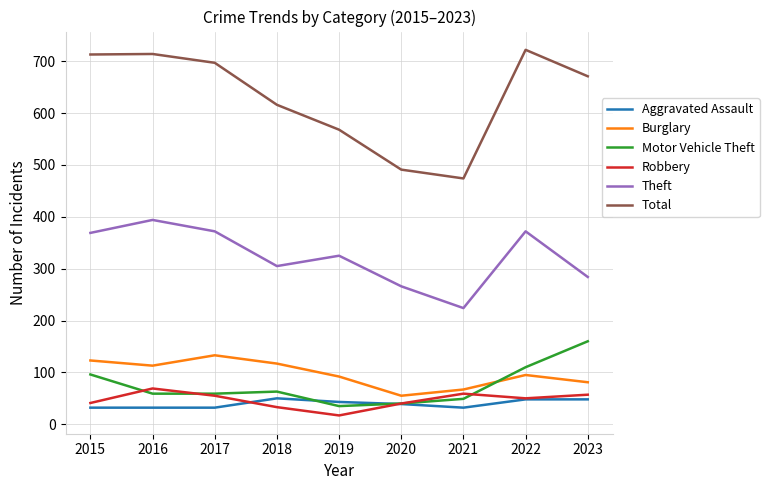

How many interior local peaks does the Motor Vehicle Theft series have?

1